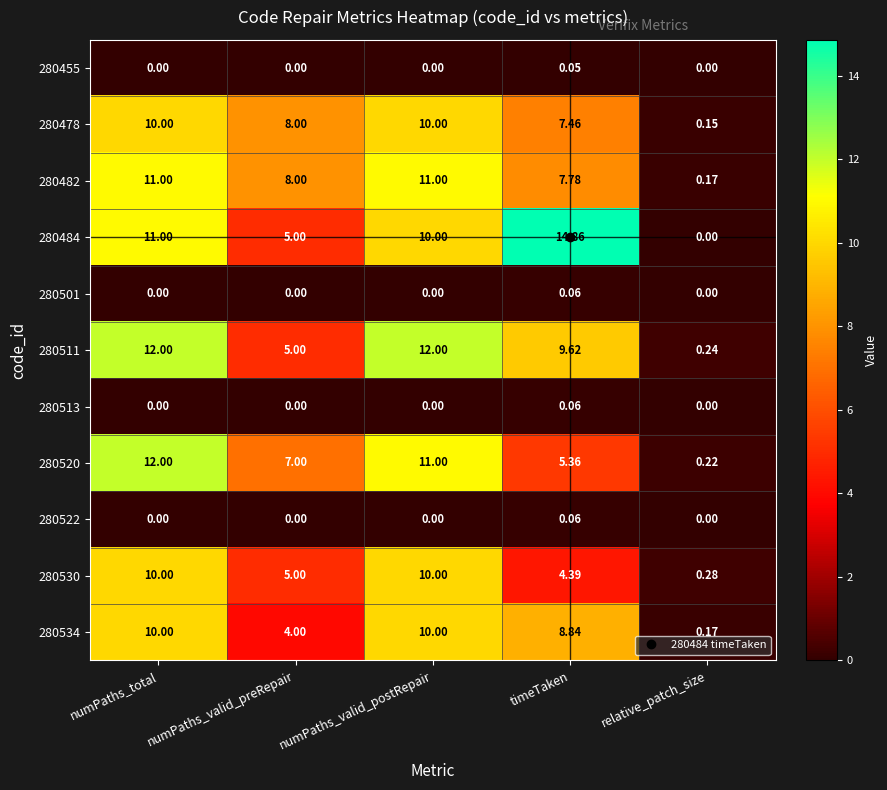

How many series are shown in this chart?

11